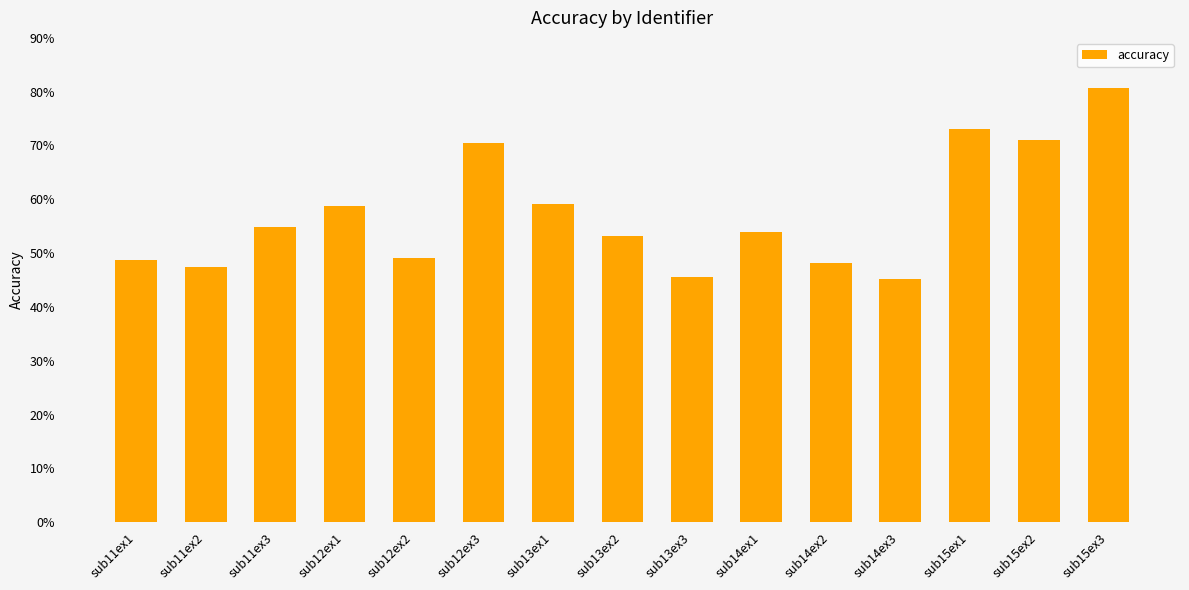

Where does the data first go above 54?

sub11ex3